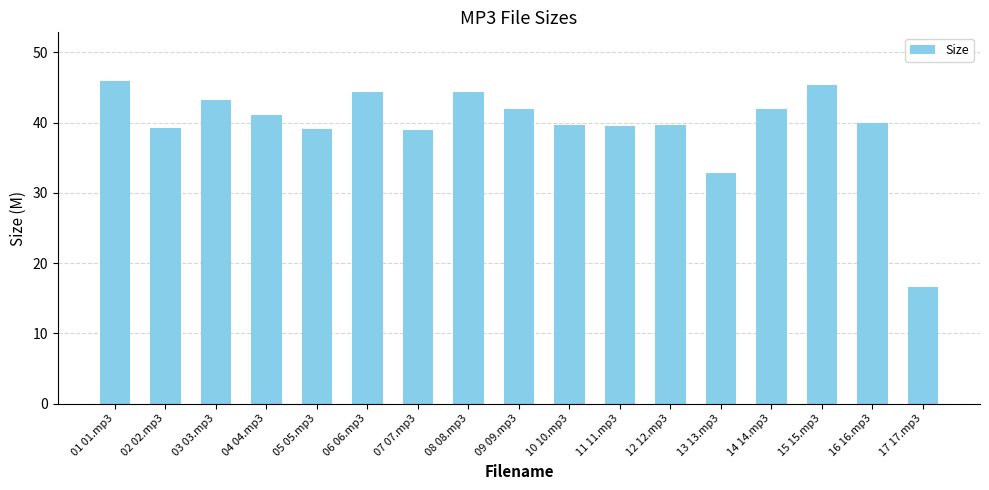

What is the ratio of the value at 15 15.mp3 to the value at 01 01.mp3?

1.0